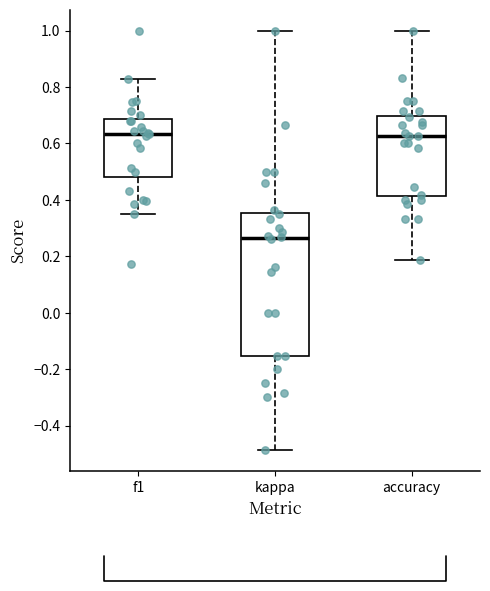

Where does the lower whisker of the box for f1 end on the y-axis? The values are not printed on the chart, so give them approximately, as read against the axis.

0.36